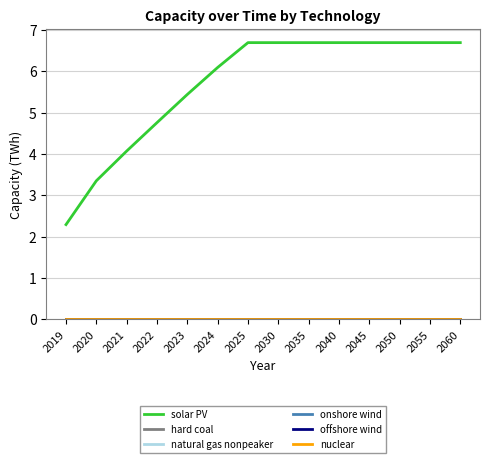

Rank the categories by solar PV value from highest to lowest.

2025, 2030, 2035, 2040, 2045, 2050, 2055, 2060, 2024, 2023, 2022, 2021, 2020, 2019